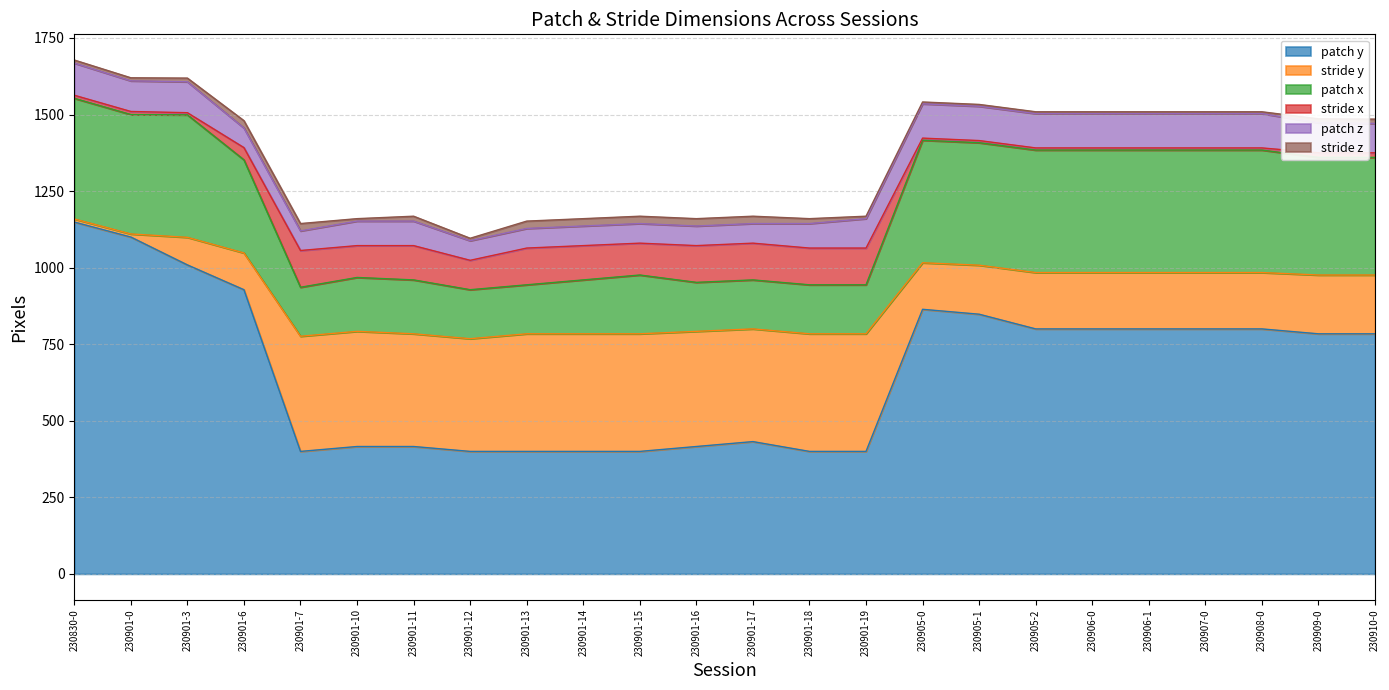

Which has a higher value, 230906-1 or 230905-1?

230905-1